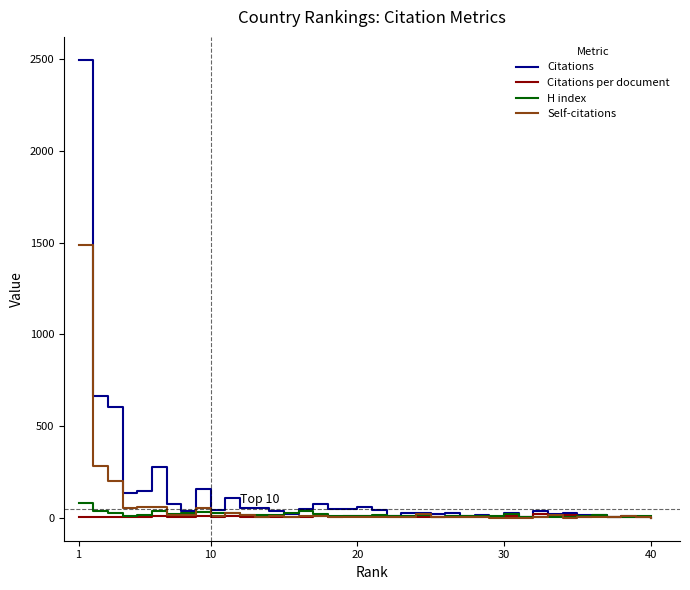

Which series has the largest total across all categories?

Citations